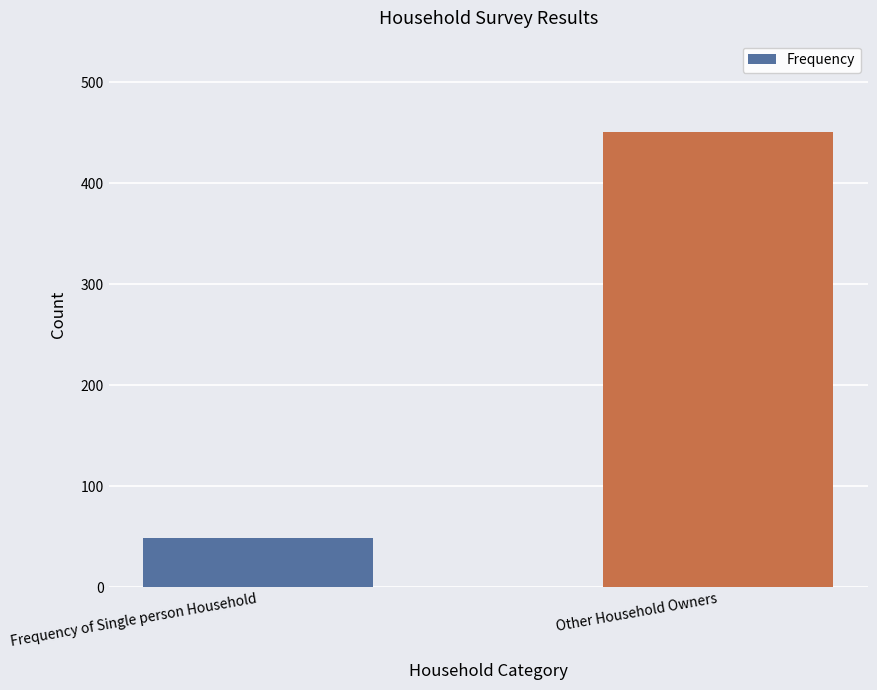

How many data points are less than 451?

1